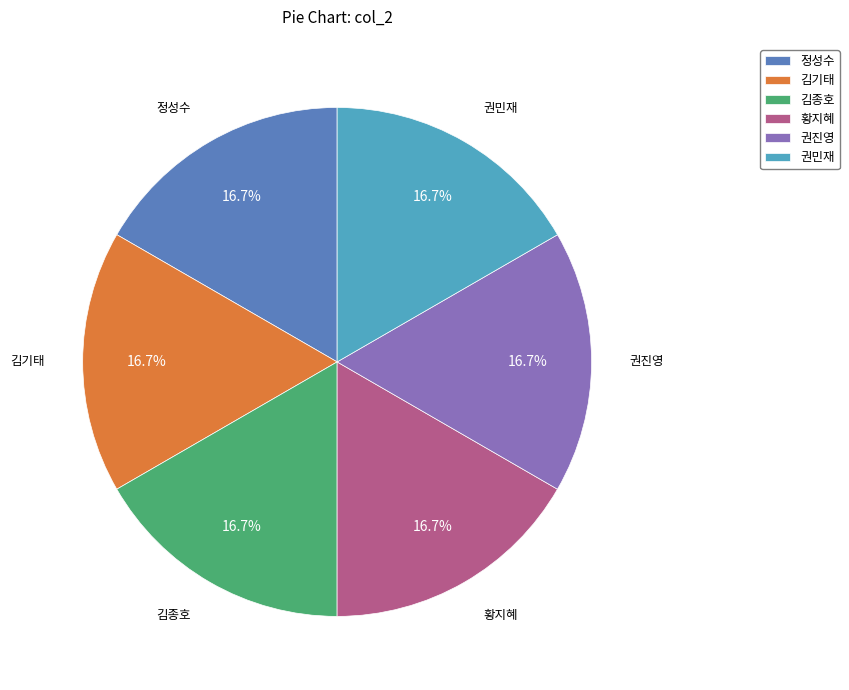

Is it true that 정성수 is 4% of the pie?

False